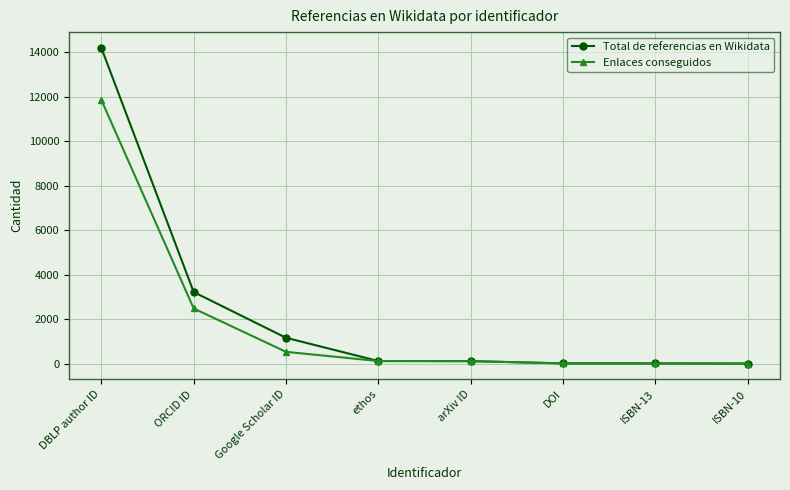

Count the number of categories in the chart.

8